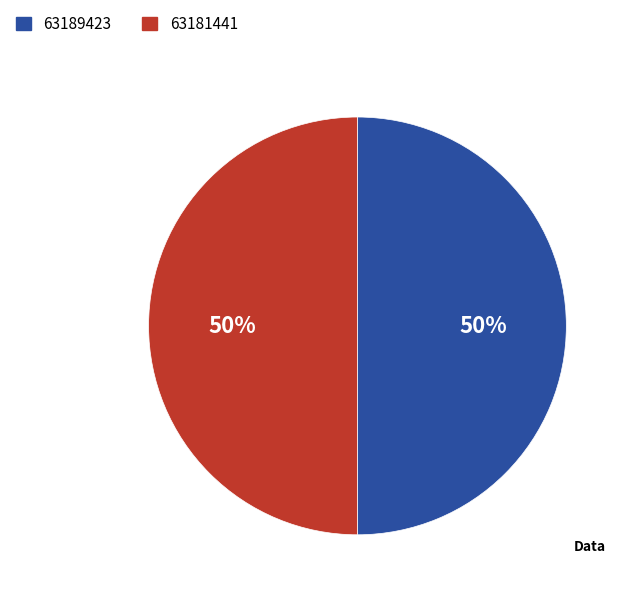

To the nearest percent, what percentage of the pie is 63181441?

50%